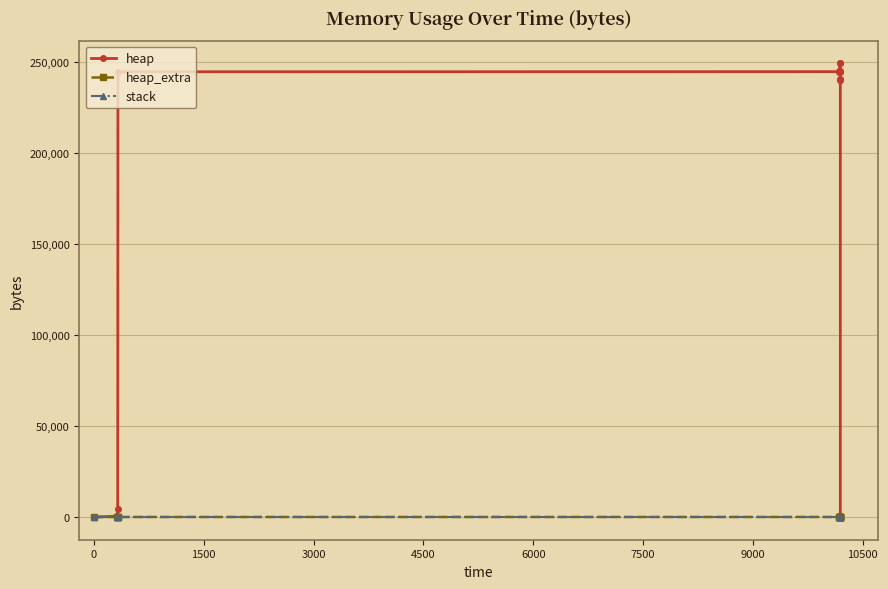

What is the difference between the maximum and second lowest values in the heap series?

249199